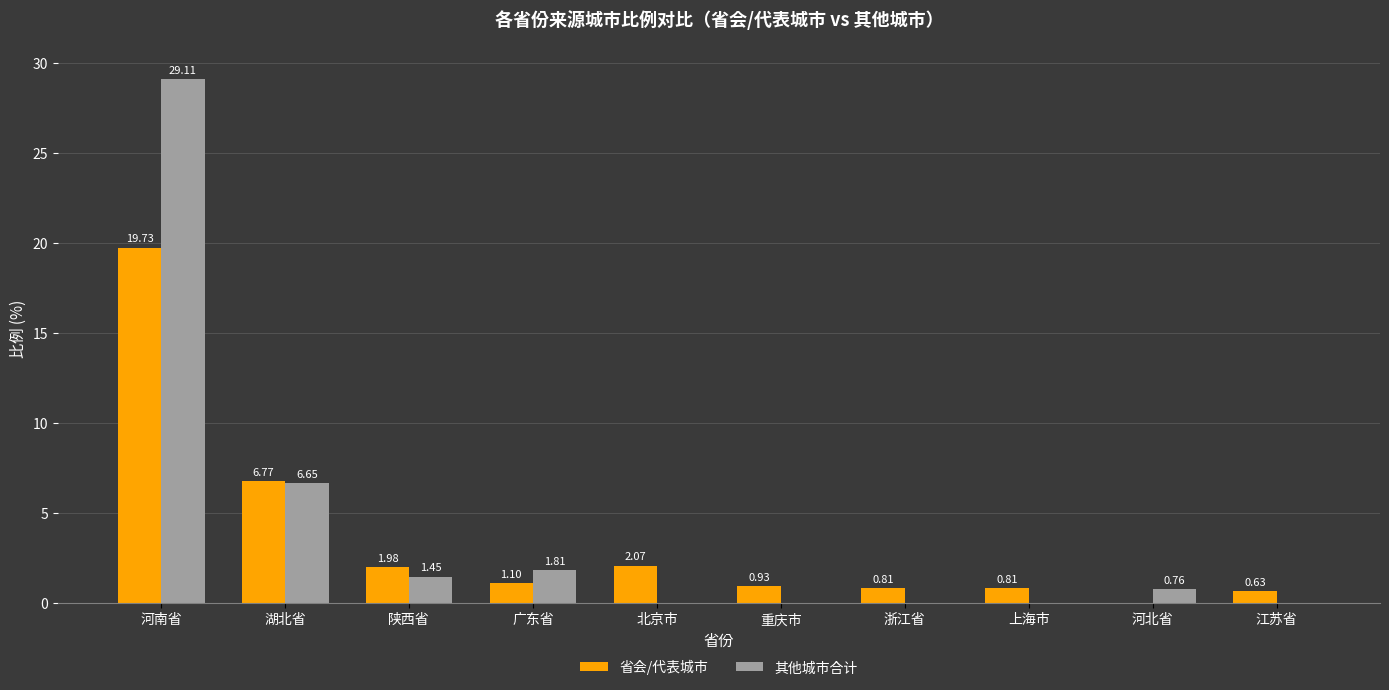

At which label is 其他城市合计 closest to 14?

湖北省